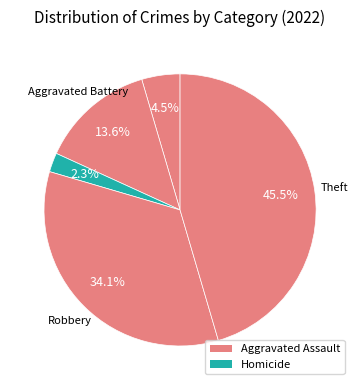

Does any single category account for the majority?

No